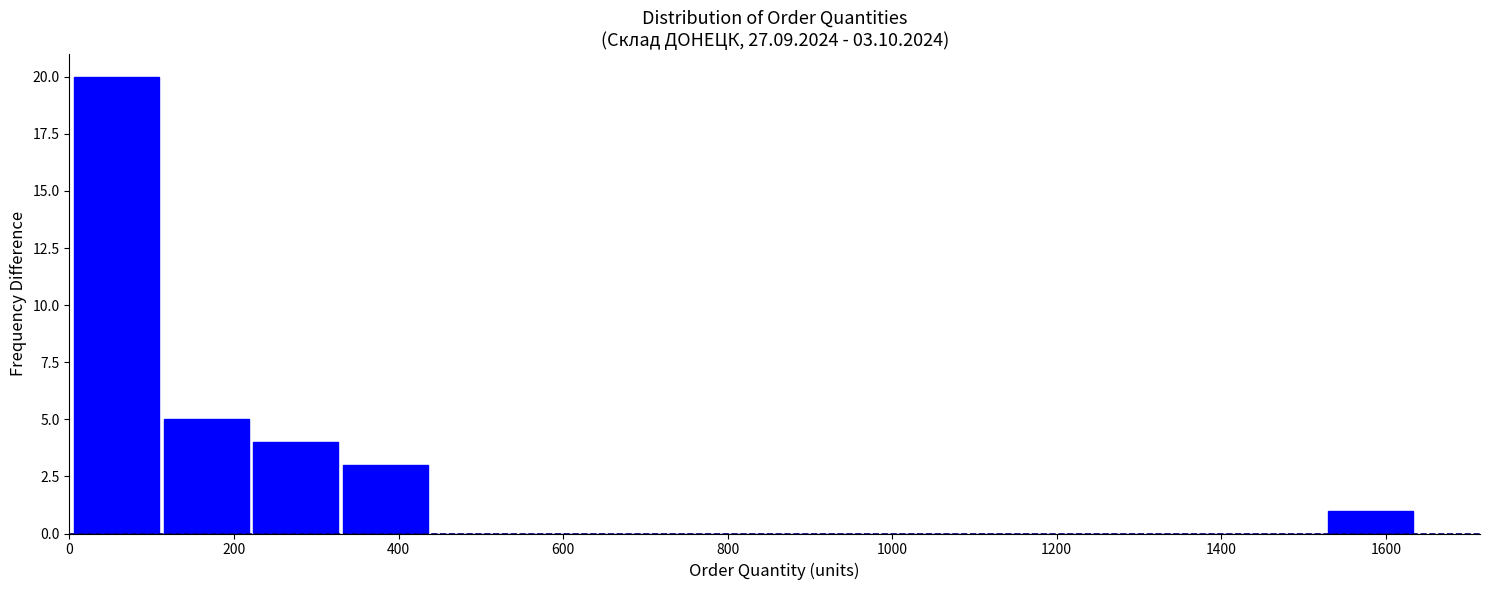

Over which range of the x-axis is the bar tallest?

0 to 120